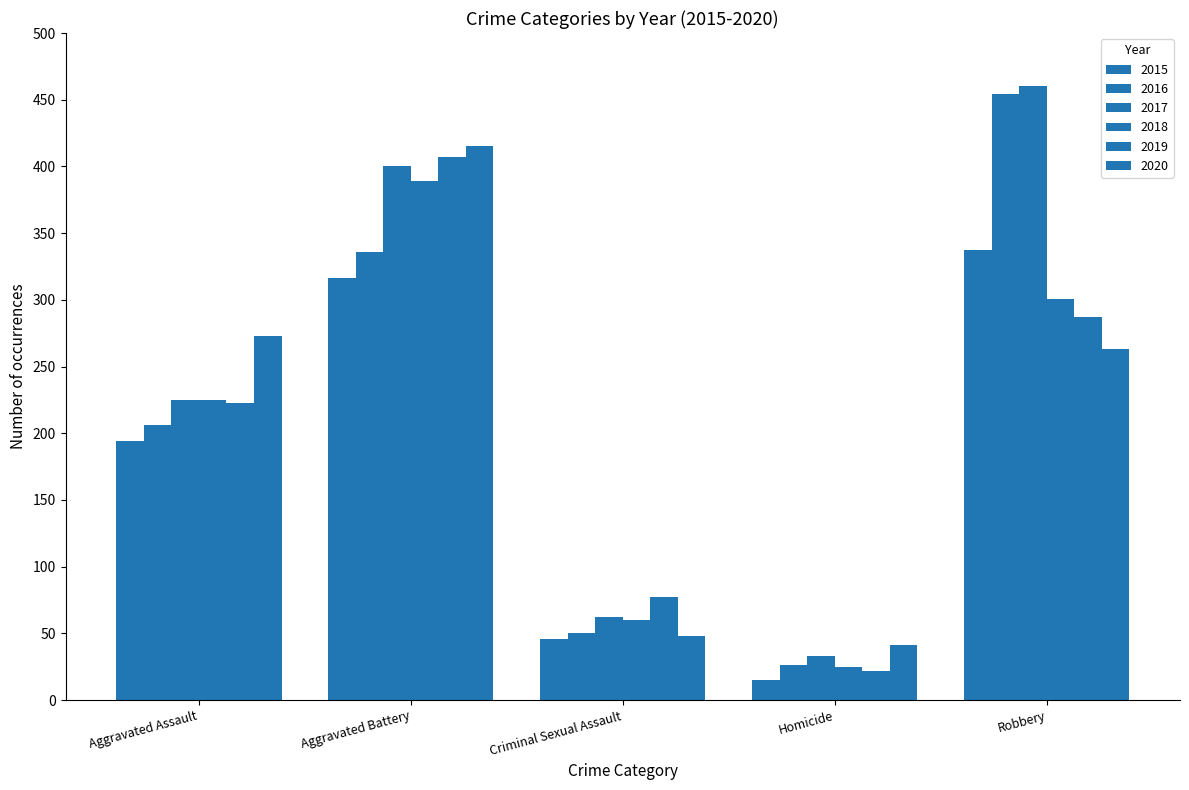

Reading left to right, transcribe all the data shown in this chart.

2015: 194	316	46	15	337
2016: 206	336	50	26	454
2017: 225	400	62	33	460
2018: 225	389	60	25	301
2019: 223	407	77	22	287
2020: 273	415	48	41	263